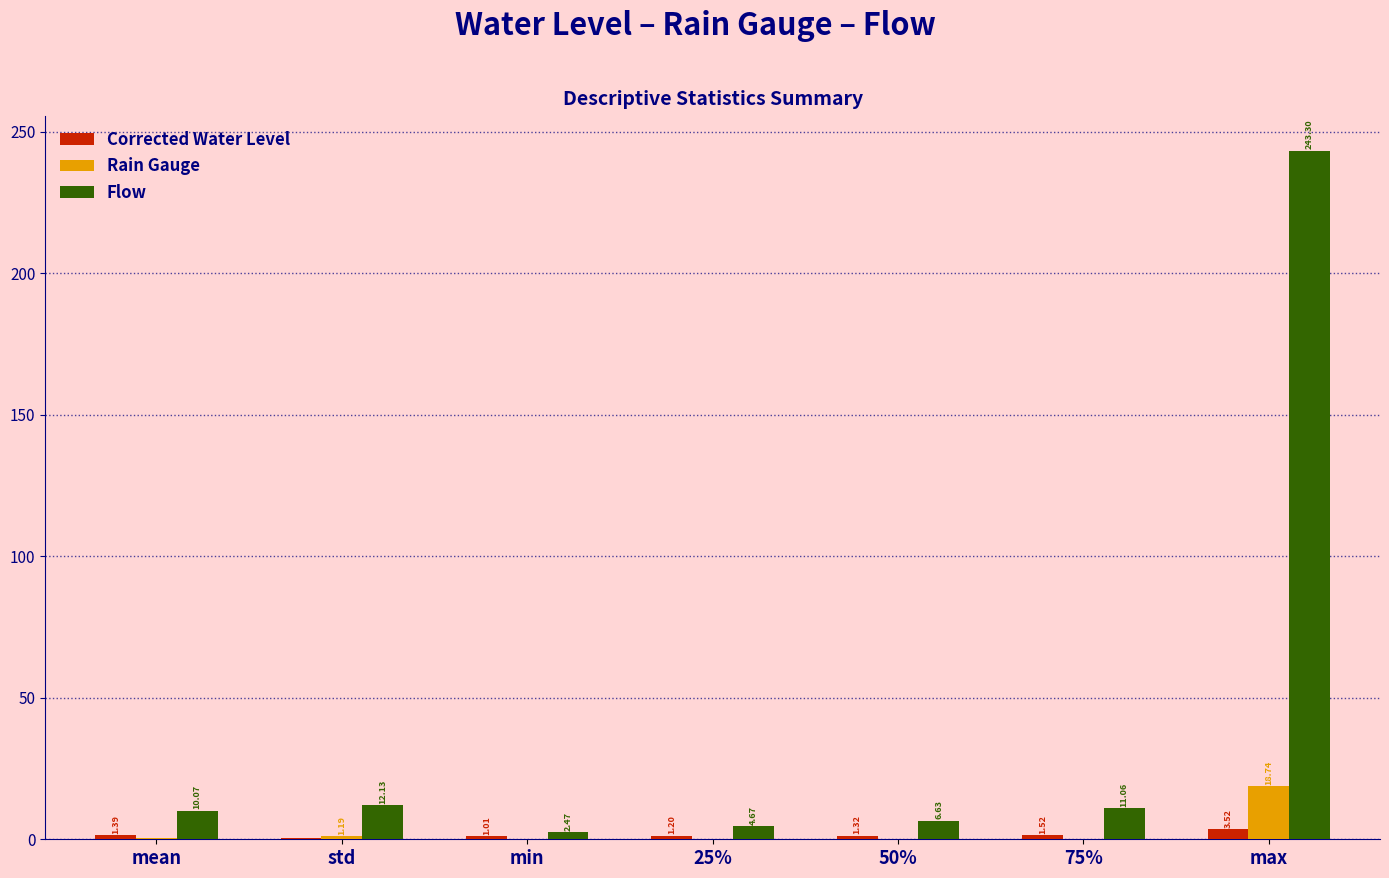

What is the sum of all Flow values?

290.3